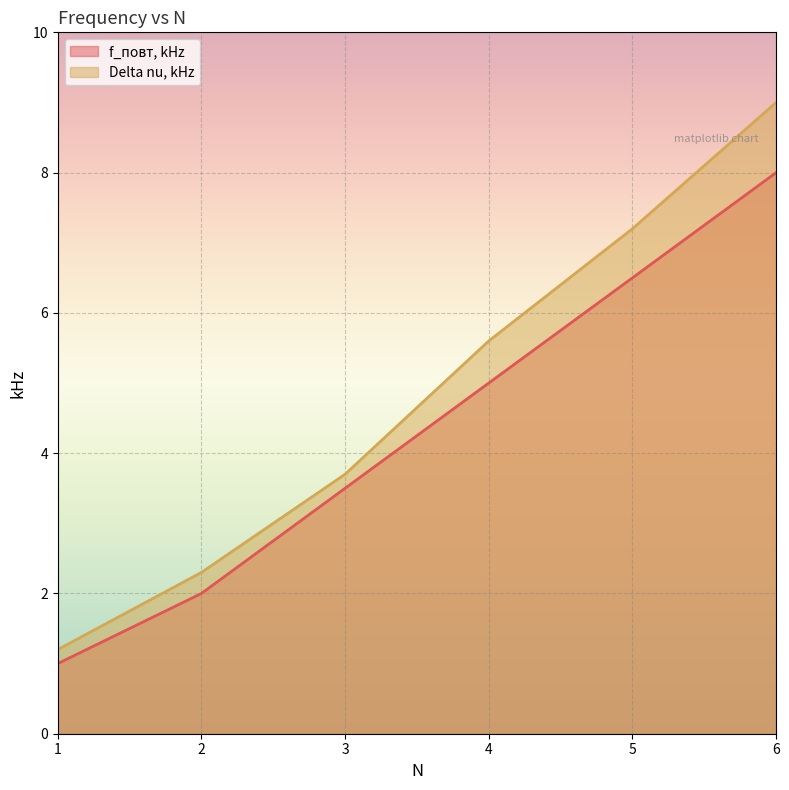

True or false: Delta nu, kHz has a value of 1.2 at 1.

True